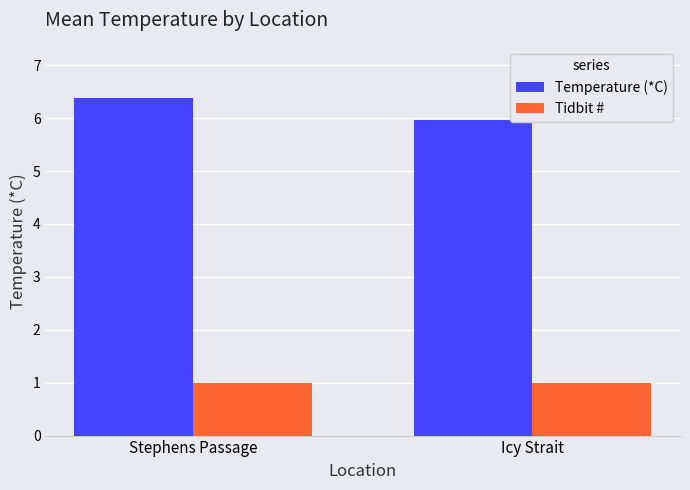

At how many categories does at least one series exceed 5?

2